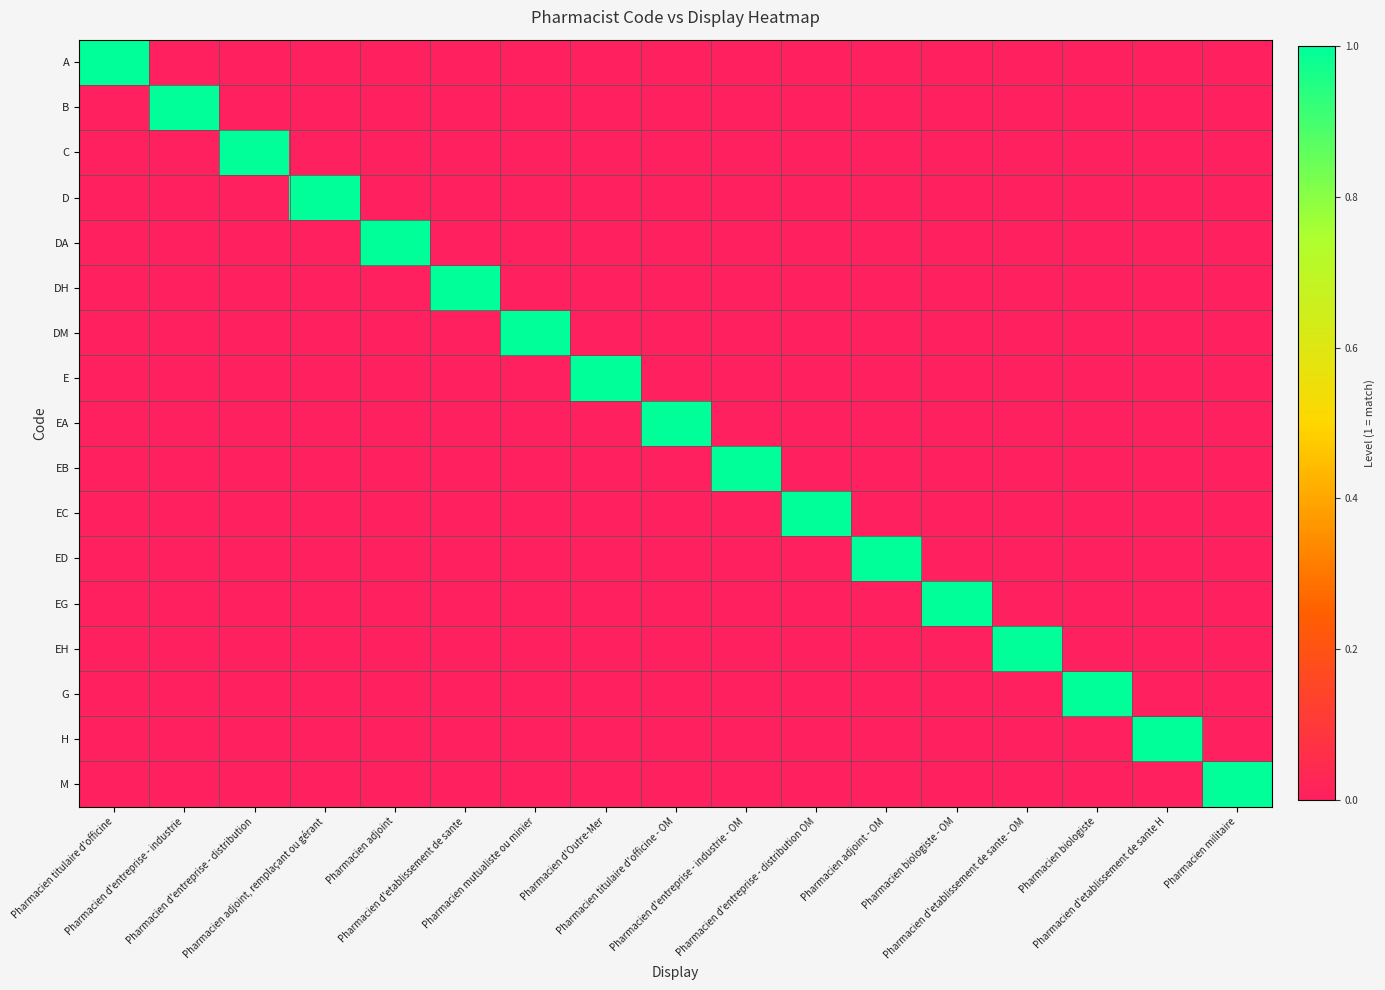

Reading left to right, transcribe all the data shown in this chart.

A: Pharmacien titulaire d'officine=1	Pharmacien d'entreprise - industrie=0	Pharmacien d'entreprise - distribution=0	Pharmacien adjoint, remplaçant ou gérant=0	Pharmacien adjoint=0	Pharmacien d'etablissement de sante=0	Pharmacien mutualiste ou minier=0	Pharmacien d'Outre-Mer=0	Pharmacien titulaire d'officine - OM=0	Pharmacien d'entreprise - industrie - OM=0	Pharmacien d'entreprise - distribution OM=0	Pharmacien adjoint - OM=0	Pharmacien biologiste - OM=0	Pharmacien d'etablissement de sante - OM=0	Pharmacien biologiste=0	Pharmacien d'etablissement de sante H=0	Pharmacien militaire=0
B: Pharmacien titulaire d'officine=0	Pharmacien d'entreprise - industrie=1	Pharmacien d'entreprise - distribution=0	Pharmacien adjoint, remplaçant ou gérant=0	Pharmacien adjoint=0	Pharmacien d'etablissement de sante=0	Pharmacien mutualiste ou minier=0	Pharmacien d'Outre-Mer=0	Pharmacien titulaire d'officine - OM=0	Pharmacien d'entreprise - industrie - OM=0	Pharmacien d'entreprise - distribution OM=0	Pharmacien adjoint - OM=0	Pharmacien biologiste - OM=0	Pharmacien d'etablissement de sante - OM=0	Pharmacien biologiste=0	Pharmacien d'etablissement de sante H=0	Pharmacien militaire=0
C: Pharmacien titulaire d'officine=0	Pharmacien d'entreprise - industrie=0	Pharmacien d'entreprise - distribution=1	Pharmacien adjoint, remplaçant ou gérant=0	Pharmacien adjoint=0	Pharmacien d'etablissement de sante=0	Pharmacien mutualiste ou minier=0	Pharmacien d'Outre-Mer=0	Pharmacien titulaire d'officine - OM=0	Pharmacien d'entreprise - industrie - OM=0	Pharmacien d'entreprise - distribution OM=0	Pharmacien adjoint - OM=0	Pharmacien biologiste - OM=0	Pharmacien d'etablissement de sante - OM=0	Pharmacien biologiste=0	Pharmacien d'etablissement de sante H=0	Pharmacien militaire=0
D: Pharmacien titulaire d'officine=0	Pharmacien d'entreprise - industrie=0	Pharmacien d'entreprise - distribution=0	Pharmacien adjoint, remplaçant ou gérant=1	Pharmacien adjoint=0	Pharmacien d'etablissement de sante=0	Pharmacien mutualiste ou minier=0	Pharmacien d'Outre-Mer=0	Pharmacien titulaire d'officine - OM=0	Pharmacien d'entreprise - industrie - OM=0	Pharmacien d'entreprise - distribution OM=0	Pharmacien adjoint - OM=0	Pharmacien biologiste - OM=0	Pharmacien d'etablissement de sante - OM=0	Pharmacien biologiste=0	Pharmacien d'etablissement de sante H=0	Pharmacien militaire=0
DA: Pharmacien titulaire d'officine=0	Pharmacien d'entreprise - industrie=0	Pharmacien d'entreprise - distribution=0	Pharmacien adjoint, remplaçant ou gérant=0	Pharmacien adjoint=1	Pharmacien d'etablissement de sante=0	Pharmacien mutualiste ou minier=0	Pharmacien d'Outre-Mer=0	Pharmacien titulaire d'officine - OM=0	Pharmacien d'entreprise - industrie - OM=0	Pharmacien d'entreprise - distribution OM=0	Pharmacien adjoint - OM=0	Pharmacien biologiste - OM=0	Pharmacien d'etablissement de sante - OM=0	Pharmacien biologiste=0	Pharmacien d'etablissement de sante H=0	Pharmacien militaire=0
DH: Pharmacien titulaire d'officine=0	Pharmacien d'entreprise - industrie=0	Pharmacien d'entreprise - distribution=0	Pharmacien adjoint, remplaçant ou gérant=0	Pharmacien adjoint=0	Pharmacien d'etablissement de sante=1	Pharmacien mutualiste ou minier=0	Pharmacien d'Outre-Mer=0	Pharmacien titulaire d'officine - OM=0	Pharmacien d'entreprise - industrie - OM=0	Pharmacien d'entreprise - distribution OM=0	Pharmacien adjoint - OM=0	Pharmacien biologiste - OM=0	Pharmacien d'etablissement de sante - OM=0	Pharmacien biologiste=0	Pharmacien d'etablissement de sante H=0	Pharmacien militaire=0
DM: Pharmacien titulaire d'officine=0	Pharmacien d'entreprise - industrie=0	Pharmacien d'entreprise - distribution=0	Pharmacien adjoint, remplaçant ou gérant=0	Pharmacien adjoint=0	Pharmacien d'etablissement de sante=0	Pharmacien mutualiste ou minier=1	Pharmacien d'Outre-Mer=0	Pharmacien titulaire d'officine - OM=0	Pharmacien d'entreprise - industrie - OM=0	Pharmacien d'entreprise - distribution OM=0	Pharmacien adjoint - OM=0	Pharmacien biologiste - OM=0	Pharmacien d'etablissement de sante - OM=0	Pharmacien biologiste=0	Pharmacien d'etablissement de sante H=0	Pharmacien militaire=0
E: Pharmacien titulaire d'officine=0	Pharmacien d'entreprise - industrie=0	Pharmacien d'entreprise - distribution=0	Pharmacien adjoint, remplaçant ou gérant=0	Pharmacien adjoint=0	Pharmacien d'etablissement de sante=0	Pharmacien mutualiste ou minier=0	Pharmacien d'Outre-Mer=1	Pharmacien titulaire d'officine - OM=0	Pharmacien d'entreprise - industrie - OM=0	Pharmacien d'entreprise - distribution OM=0	Pharmacien adjoint - OM=0	Pharmacien biologiste - OM=0	Pharmacien d'etablissement de sante - OM=0	Pharmacien biologiste=0	Pharmacien d'etablissement de sante H=0	Pharmacien militaire=0
EA: Pharmacien titulaire d'officine=0	Pharmacien d'entreprise - industrie=0	Pharmacien d'entreprise - distribution=0	Pharmacien adjoint, remplaçant ou gérant=0	Pharmacien adjoint=0	Pharmacien d'etablissement de sante=0	Pharmacien mutualiste ou minier=0	Pharmacien d'Outre-Mer=0	Pharmacien titulaire d'officine - OM=1	Pharmacien d'entreprise - industrie - OM=0	Pharmacien d'entreprise - distribution OM=0	Pharmacien adjoint - OM=0	Pharmacien biologiste - OM=0	Pharmacien d'etablissement de sante - OM=0	Pharmacien biologiste=0	Pharmacien d'etablissement de sante H=0	Pharmacien militaire=0
EB: Pharmacien titulaire d'officine=0	Pharmacien d'entreprise - industrie=0	Pharmacien d'entreprise - distribution=0	Pharmacien adjoint, remplaçant ou gérant=0	Pharmacien adjoint=0	Pharmacien d'etablissement de sante=0	Pharmacien mutualiste ou minier=0	Pharmacien d'Outre-Mer=0	Pharmacien titulaire d'officine - OM=0	Pharmacien d'entreprise - industrie - OM=1	Pharmacien d'entreprise - distribution OM=0	Pharmacien adjoint - OM=0	Pharmacien biologiste - OM=0	Pharmacien d'etablissement de sante - OM=0	Pharmacien biologiste=0	Pharmacien d'etablissement de sante H=0	Pharmacien militaire=0
EC: Pharmacien titulaire d'officine=0	Pharmacien d'entreprise - industrie=0	Pharmacien d'entreprise - distribution=0	Pharmacien adjoint, remplaçant ou gérant=0	Pharmacien adjoint=0	Pharmacien d'etablissement de sante=0	Pharmacien mutualiste ou minier=0	Pharmacien d'Outre-Mer=0	Pharmacien titulaire d'officine - OM=0	Pharmacien d'entreprise - industrie - OM=0	Pharmacien d'entreprise - distribution OM=1	Pharmacien adjoint - OM=0	Pharmacien biologiste - OM=0	Pharmacien d'etablissement de sante - OM=0	Pharmacien biologiste=0	Pharmacien d'etablissement de sante H=0	Pharmacien militaire=0
ED: Pharmacien titulaire d'officine=0	Pharmacien d'entreprise - industrie=0	Pharmacien d'entreprise - distribution=0	Pharmacien adjoint, remplaçant ou gérant=0	Pharmacien adjoint=0	Pharmacien d'etablissement de sante=0	Pharmacien mutualiste ou minier=0	Pharmacien d'Outre-Mer=0	Pharmacien titulaire d'officine - OM=0	Pharmacien d'entreprise - industrie - OM=0	Pharmacien d'entreprise - distribution OM=0	Pharmacien adjoint - OM=1	Pharmacien biologiste - OM=0	Pharmacien d'etablissement de sante - OM=0	Pharmacien biologiste=0	Pharmacien d'etablissement de sante H=0	Pharmacien militaire=0
EG: Pharmacien titulaire d'officine=0	Pharmacien d'entreprise - industrie=0	Pharmacien d'entreprise - distribution=0	Pharmacien adjoint, remplaçant ou gérant=0	Pharmacien adjoint=0	Pharmacien d'etablissement de sante=0	Pharmacien mutualiste ou minier=0	Pharmacien d'Outre-Mer=0	Pharmacien titulaire d'officine - OM=0	Pharmacien d'entreprise - industrie - OM=0	Pharmacien d'entreprise - distribution OM=0	Pharmacien adjoint - OM=0	Pharmacien biologiste - OM=1	Pharmacien d'etablissement de sante - OM=0	Pharmacien biologiste=0	Pharmacien d'etablissement de sante H=0	Pharmacien militaire=0
EH: Pharmacien titulaire d'officine=0	Pharmacien d'entreprise - industrie=0	Pharmacien d'entreprise - distribution=0	Pharmacien adjoint, remplaçant ou gérant=0	Pharmacien adjoint=0	Pharmacien d'etablissement de sante=0	Pharmacien mutualiste ou minier=0	Pharmacien d'Outre-Mer=0	Pharmacien titulaire d'officine - OM=0	Pharmacien d'entreprise - industrie - OM=0	Pharmacien d'entreprise - distribution OM=0	Pharmacien adjoint - OM=0	Pharmacien biologiste - OM=0	Pharmacien d'etablissement de sante - OM=1	Pharmacien biologiste=0	Pharmacien d'etablissement de sante H=0	Pharmacien militaire=0
G: Pharmacien titulaire d'officine=0	Pharmacien d'entreprise - industrie=0	Pharmacien d'entreprise - distribution=0	Pharmacien adjoint, remplaçant ou gérant=0	Pharmacien adjoint=0	Pharmacien d'etablissement de sante=0	Pharmacien mutualiste ou minier=0	Pharmacien d'Outre-Mer=0	Pharmacien titulaire d'officine - OM=0	Pharmacien d'entreprise - industrie - OM=0	Pharmacien d'entreprise - distribution OM=0	Pharmacien adjoint - OM=0	Pharmacien biologiste - OM=0	Pharmacien d'etablissement de sante - OM=0	Pharmacien biologiste=1	Pharmacien d'etablissement de sante H=0	Pharmacien militaire=0
H: Pharmacien titulaire d'officine=0	Pharmacien d'entreprise - industrie=0	Pharmacien d'entreprise - distribution=0	Pharmacien adjoint, remplaçant ou gérant=0	Pharmacien adjoint=0	Pharmacien d'etablissement de sante=0	Pharmacien mutualiste ou minier=0	Pharmacien d'Outre-Mer=0	Pharmacien titulaire d'officine - OM=0	Pharmacien d'entreprise - industrie - OM=0	Pharmacien d'entreprise - distribution OM=0	Pharmacien adjoint - OM=0	Pharmacien biologiste - OM=0	Pharmacien d'etablissement de sante - OM=0	Pharmacien biologiste=0	Pharmacien d'etablissement de sante H=1	Pharmacien militaire=0
M: Pharmacien titulaire d'officine=0	Pharmacien d'entreprise - industrie=0	Pharmacien d'entreprise - distribution=0	Pharmacien adjoint, remplaçant ou gérant=0	Pharmacien adjoint=0	Pharmacien d'etablissement de sante=0	Pharmacien mutualiste ou minier=0	Pharmacien d'Outre-Mer=0	Pharmacien titulaire d'officine - OM=0	Pharmacien d'entreprise - industrie - OM=0	Pharmacien d'entreprise - distribution OM=0	Pharmacien adjoint - OM=0	Pharmacien biologiste - OM=0	Pharmacien d'etablissement de sante - OM=0	Pharmacien biologiste=0	Pharmacien d'etablissement de sante H=0	Pharmacien militaire=1